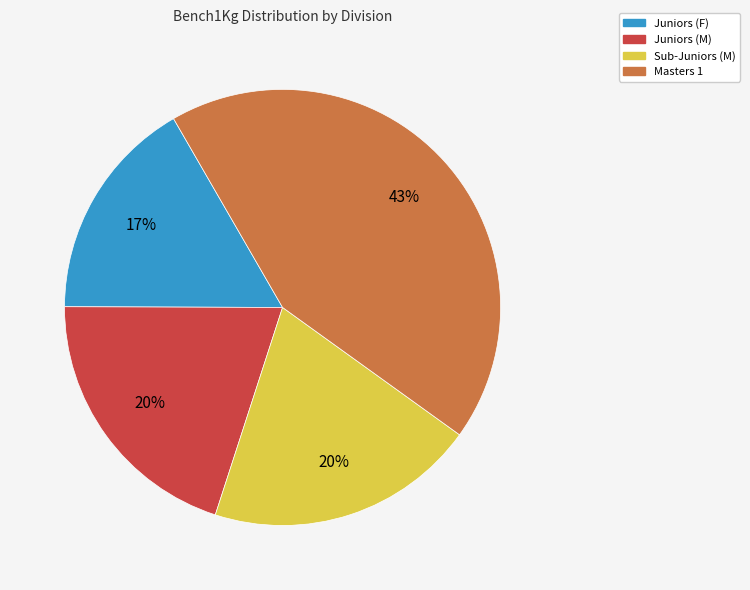

Does any single category account for the majority?

No